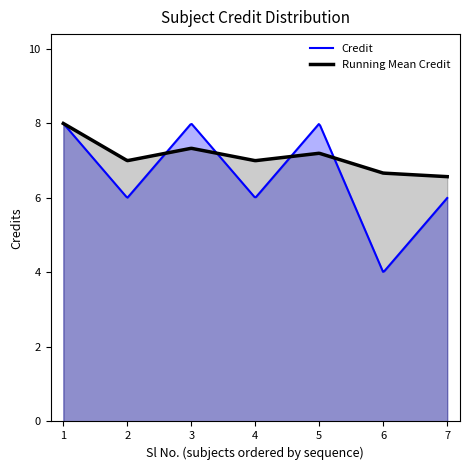

What is the value of the 2nd point from the left?

6